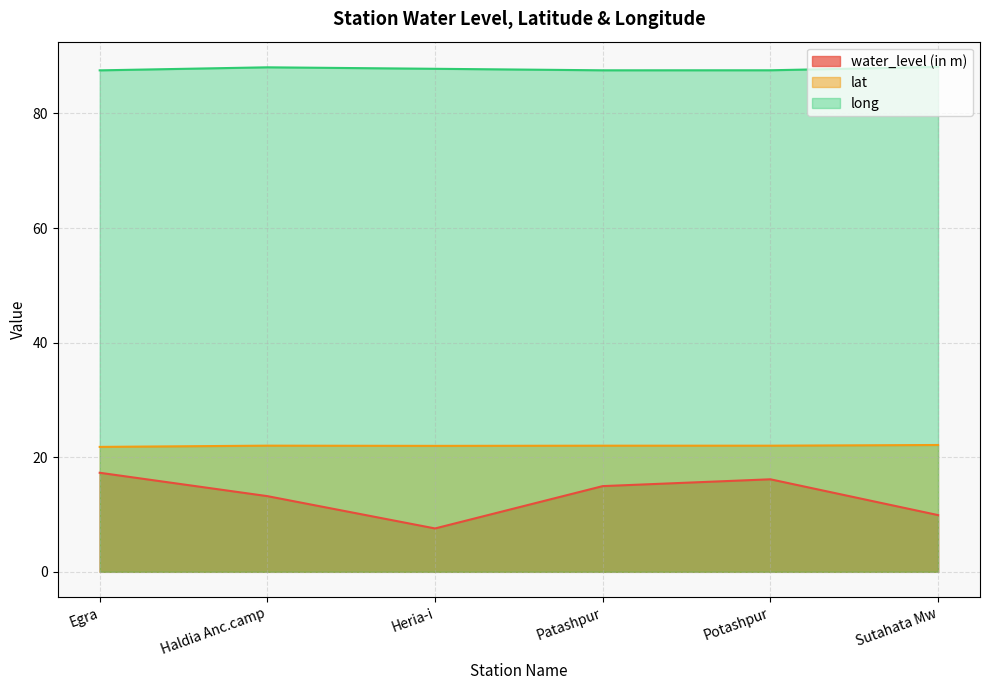

Rank the series by their maximum value, from lowest to highest.

water_level (in m), lat, long